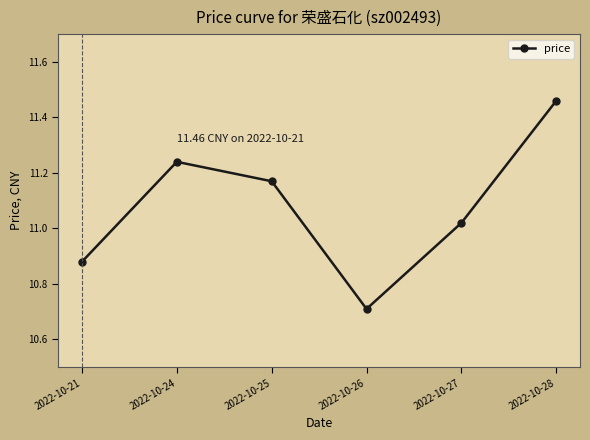

True or false: the data shows 14.9 at 2022-10-24.

False